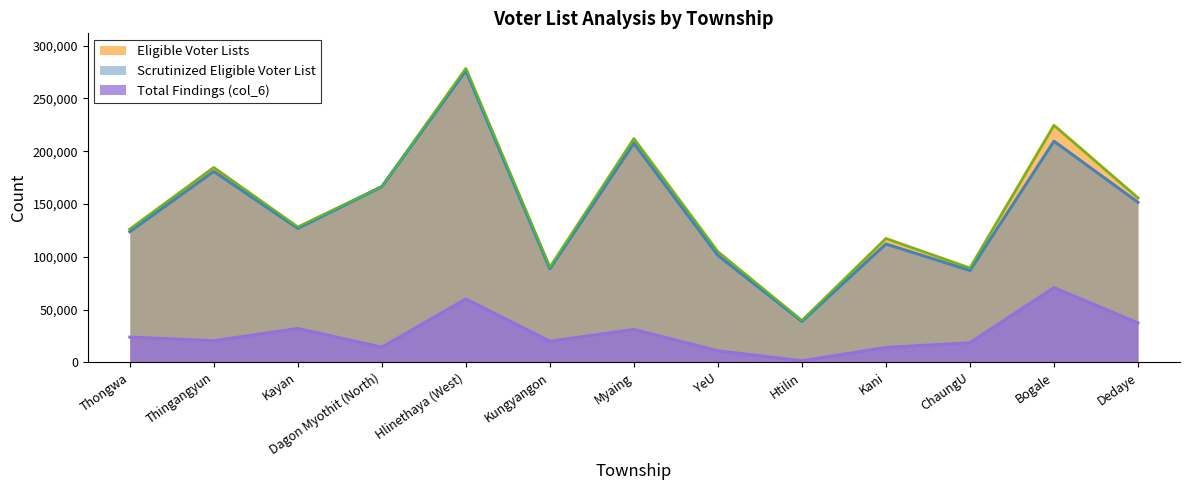

Between which two adjacent categories do Scrutinized Eligible Voter List and Eligible Voter Lists first intersect?

Kayan and Dagon Myothit (North)